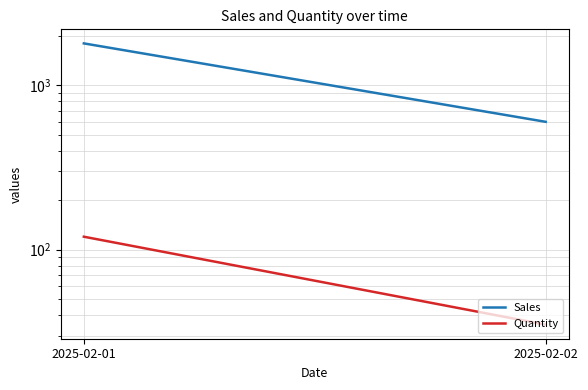

At which category does the chart reach its peak across all series?

2025-02-01